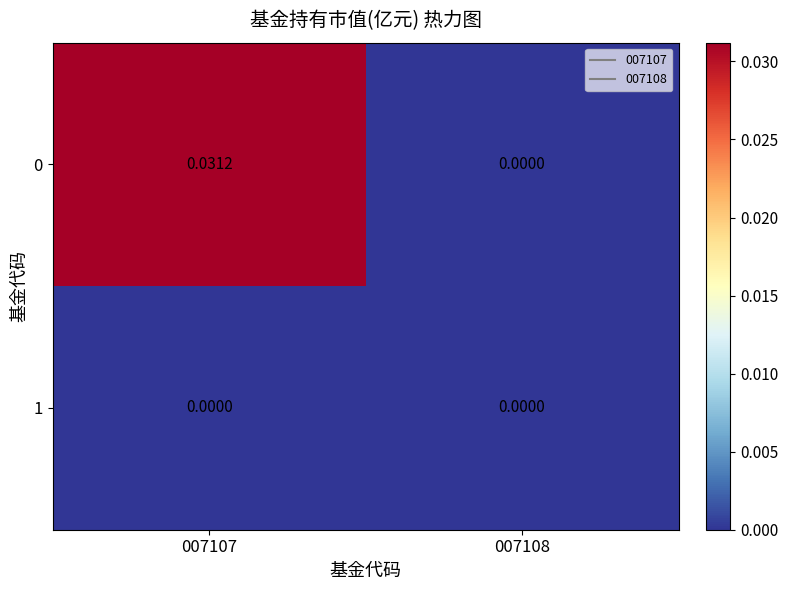

Is the value of 0 at 007107 greater than the value of 1 at 007107?

Yes